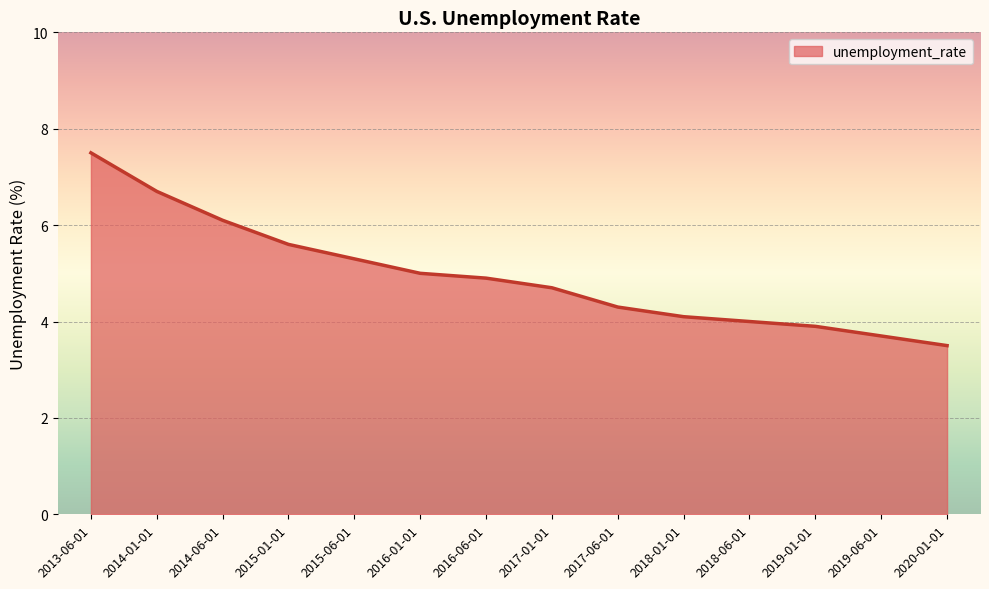

What is the difference between the second highest and minimum values?

3.2